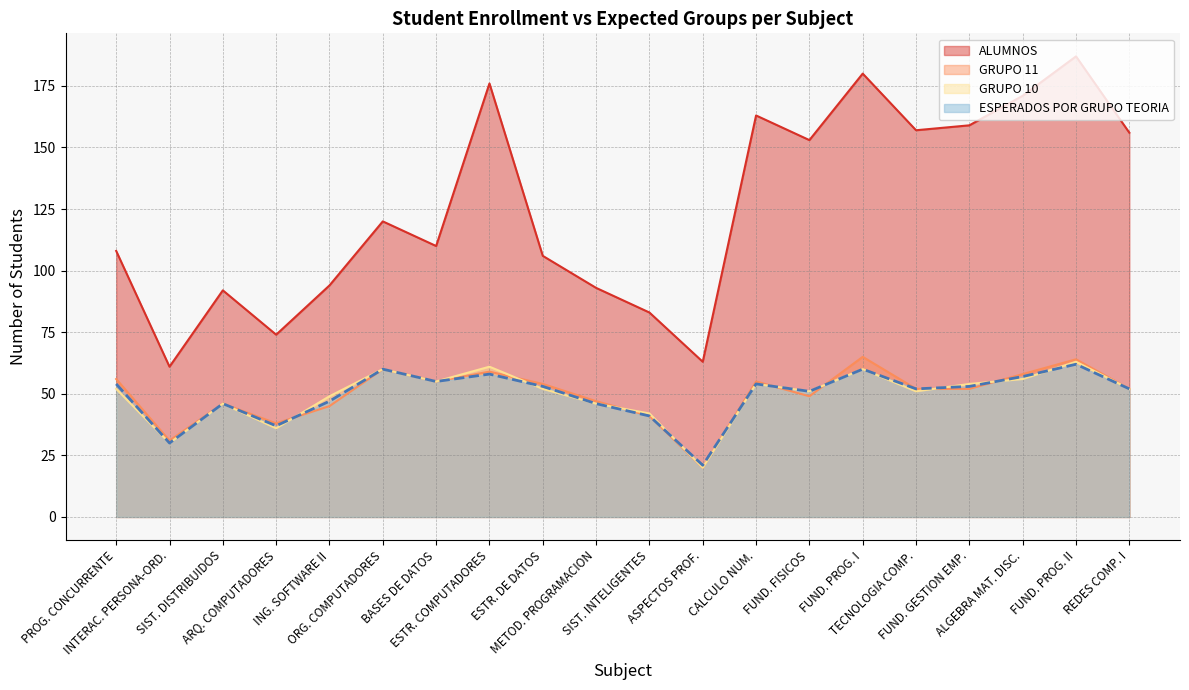

What is the sum of all GRUPO 10 values?

990